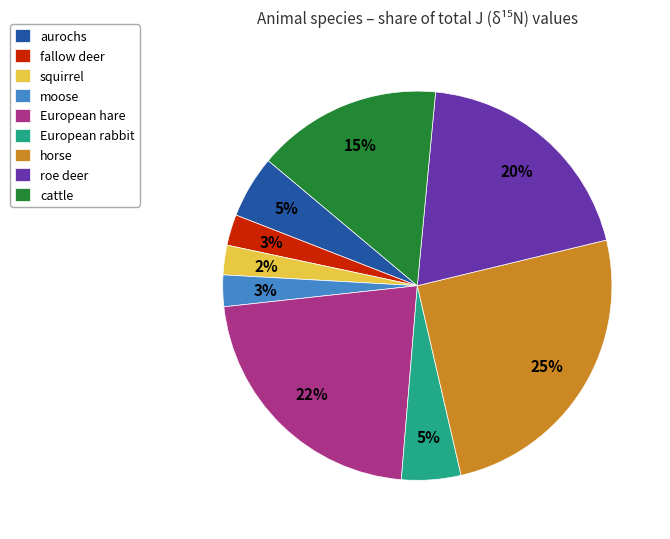

How many segments does this pie chart have?

9